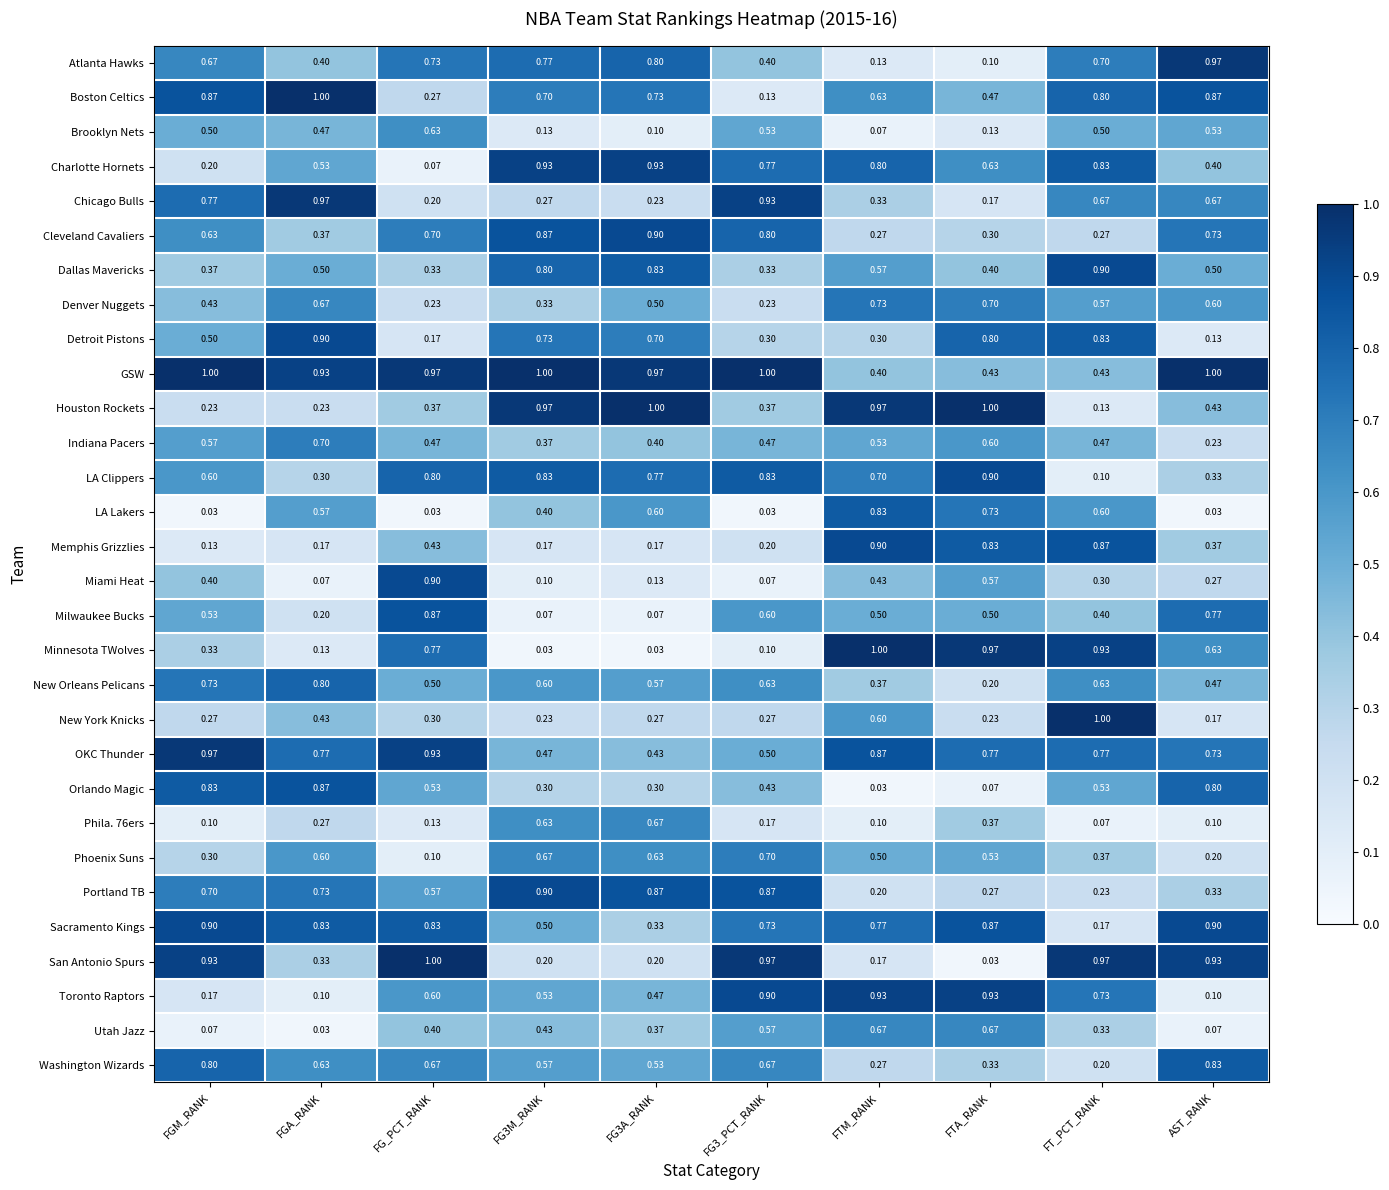

Count the number of data series in this chart.

30